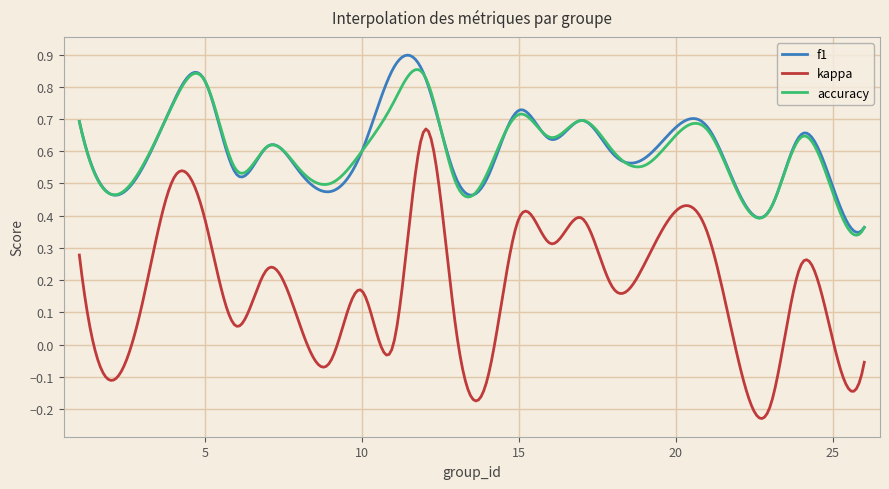

Rank the series by their maximum value, from lowest to highest.

kappa, accuracy, f1